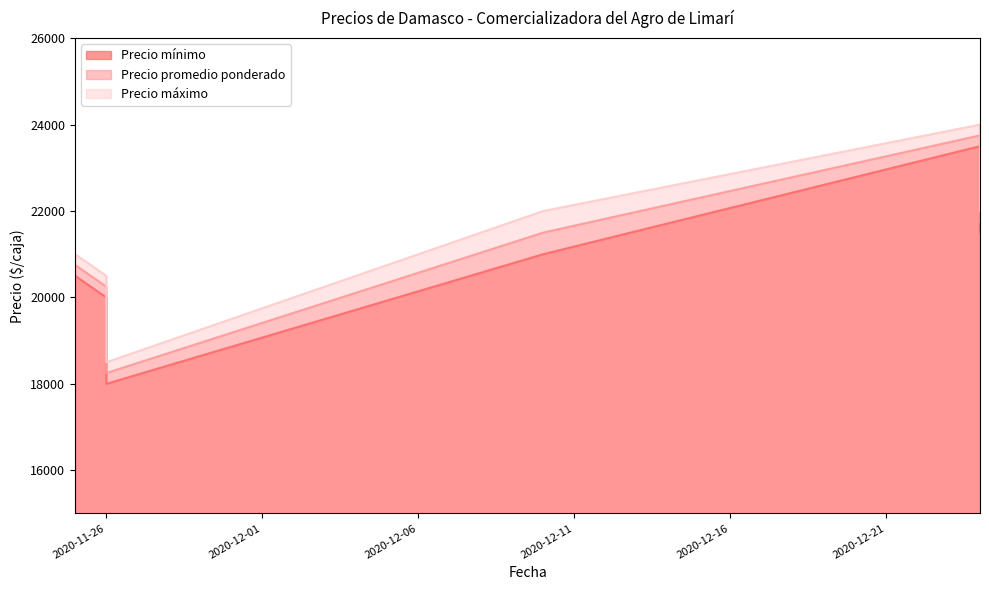

Rank the series at 2020-12-24 from highest to lowest value.

Precio máximo, Precio promedio ponderado, Precio mínimo